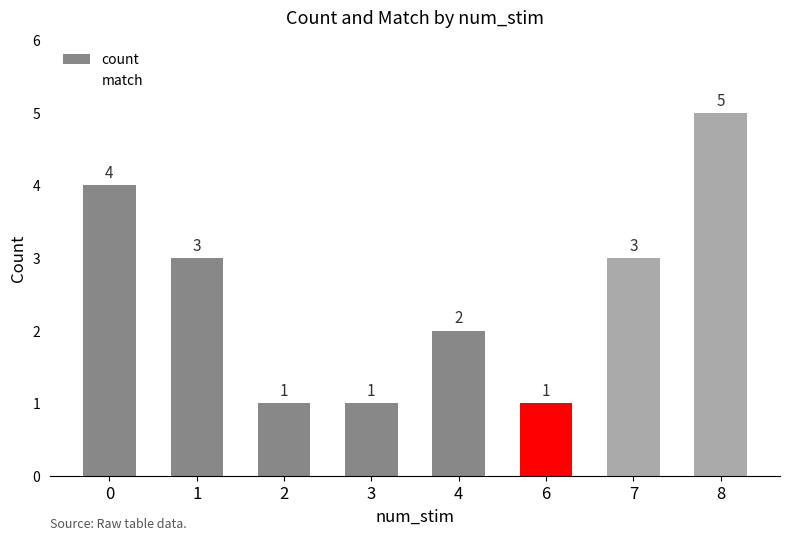

True or false: match has a value of 1 at 0.

True